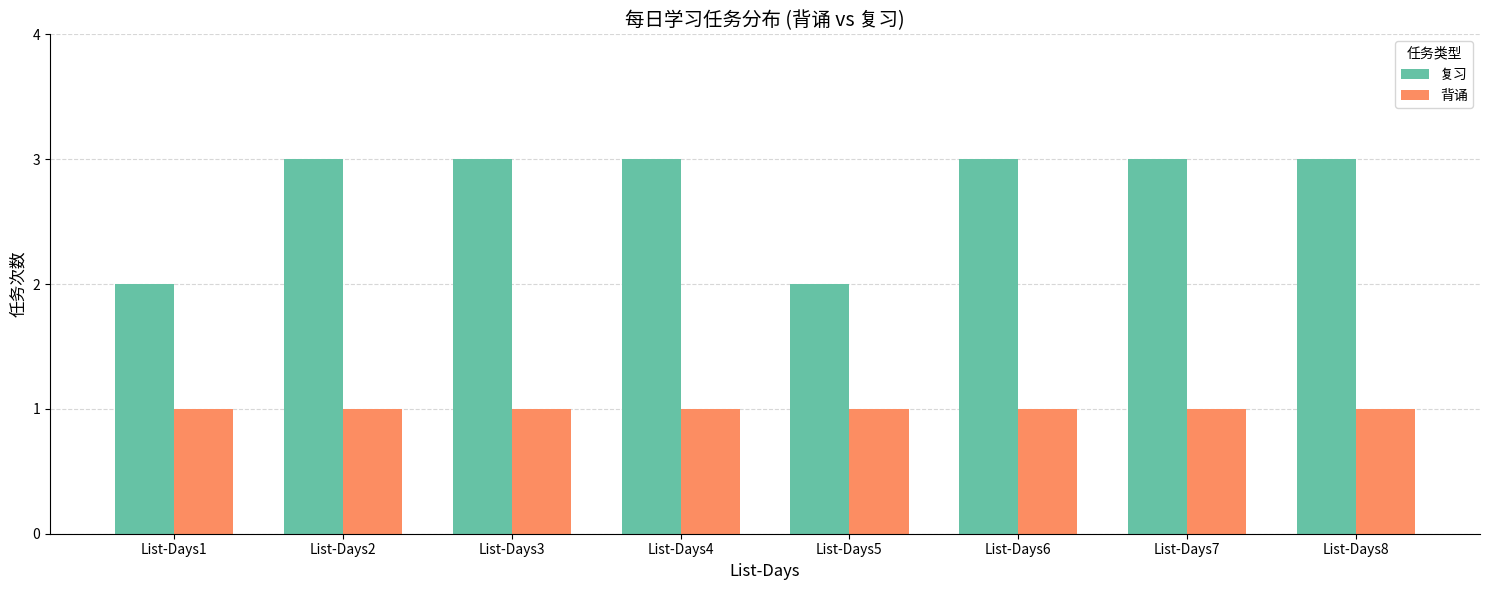

Rank the series at List-Days6 from lowest to highest value.

背诵, 复习